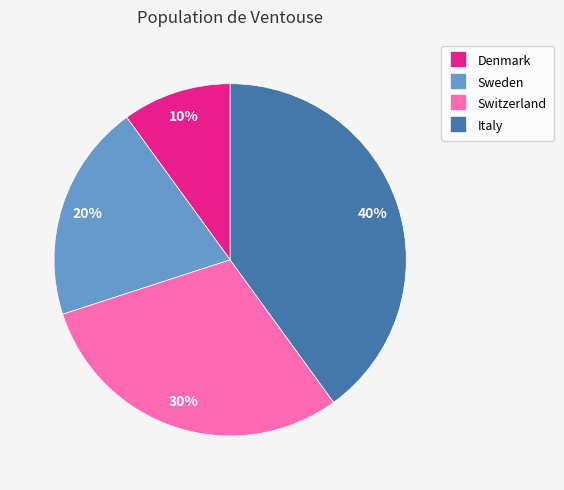

Which category has the biggest portion of the pie?

Italy